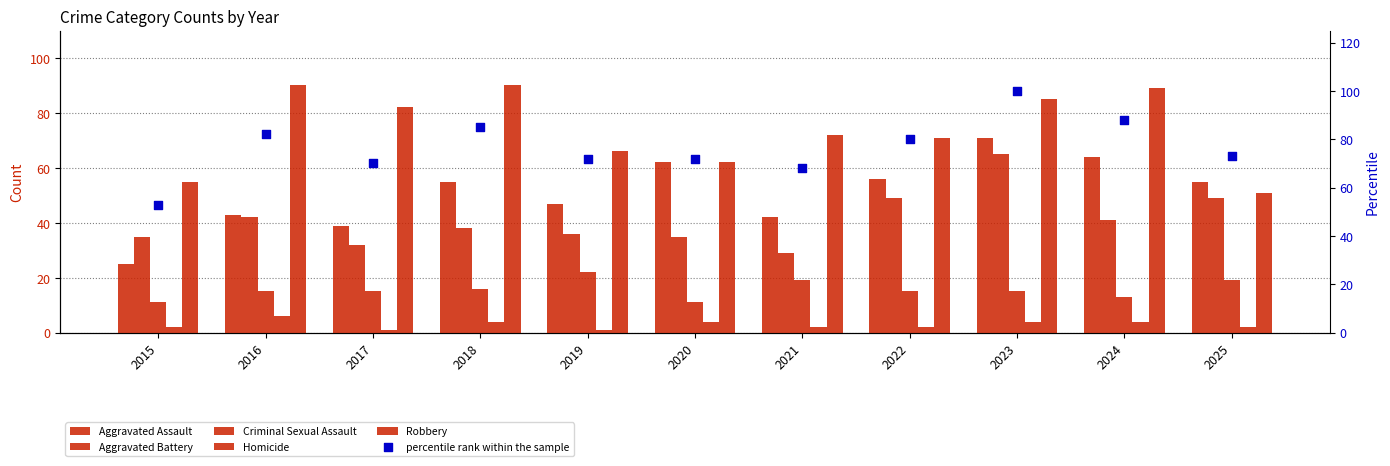

Is the value of Aggravated Battery at 2019 greater than the value of Robbery at 2019?

No